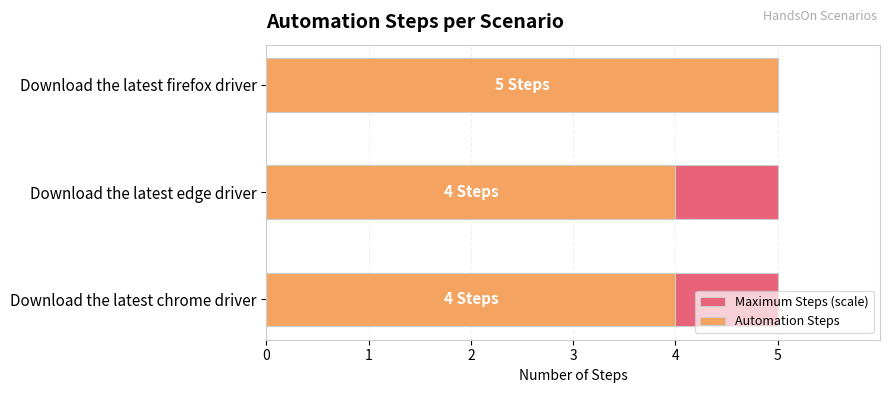

The Automation Steps series shows 5.0 at Download the latest firefox driver. True or false?

True